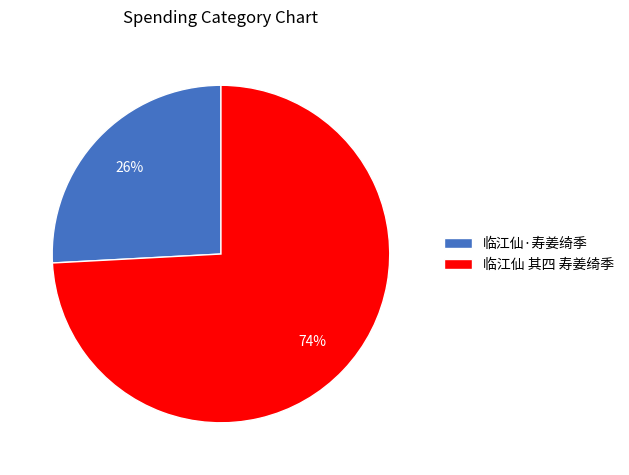

What percentage is the 临江仙·寿姜绮季 slice, to the nearest percent?

26%